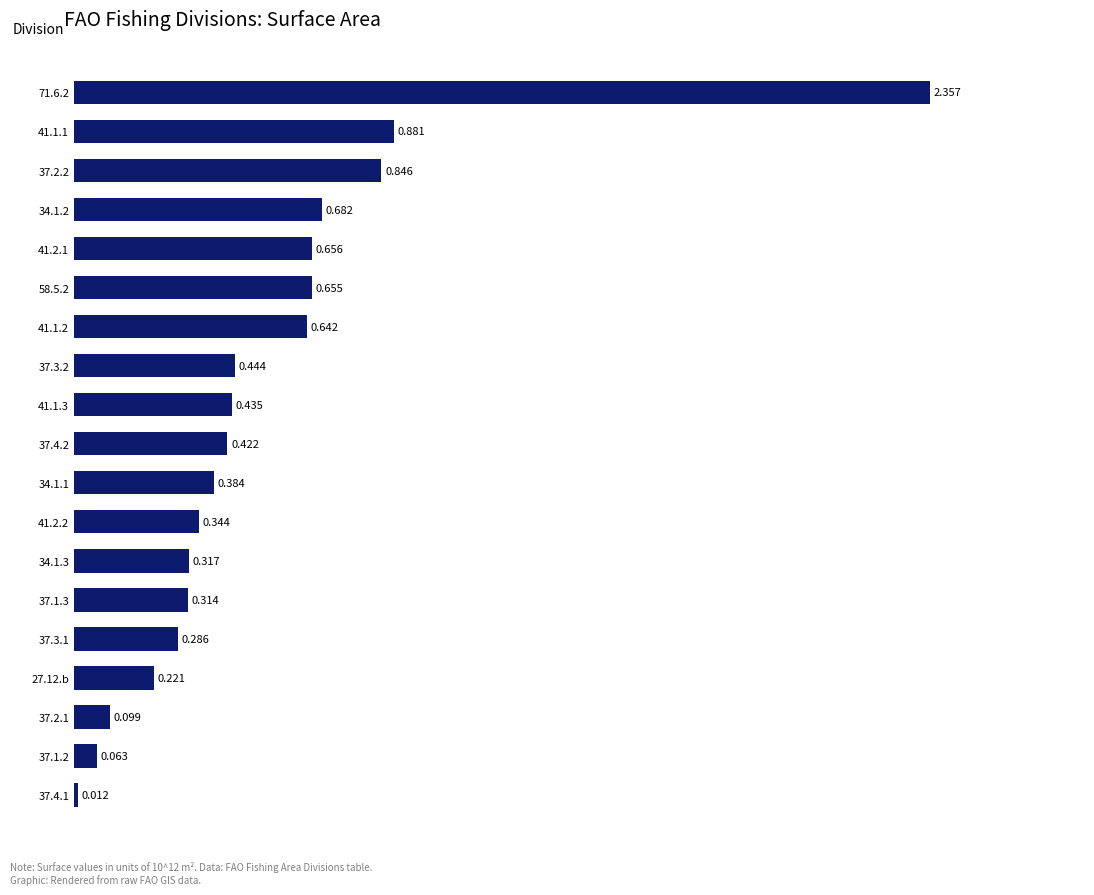

List the labels in order of value, smallest first.

37.4.1, 37.1.2, 37.2.1, 27.12.b, 37.3.1, 37.1.3, 34.1.3, 41.2.2, 34.1.1, 37.4.2, 41.1.3, 37.3.2, 41.1.2, 58.5.2, 41.2.1, 34.1.2, 37.2.2, 41.1.1, 71.6.2